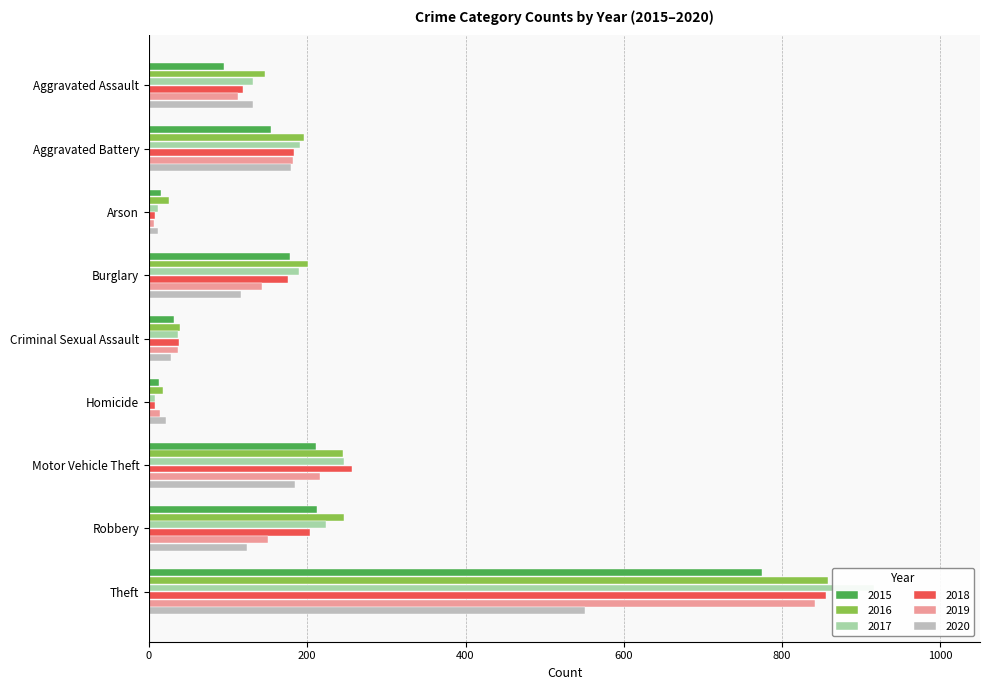

At which category is the sum across all series the highest?

Theft